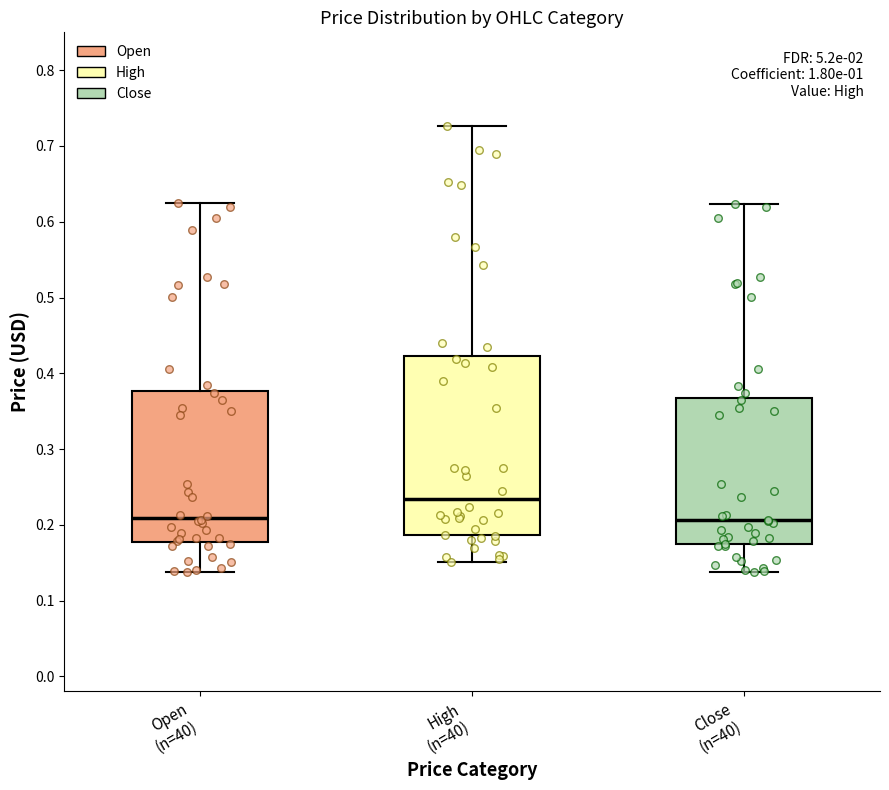

Where does the upper whisker of the box for High (n=40) end on the y-axis? The values are not printed on the chart, so give them approximately, as read against the axis.

0.73